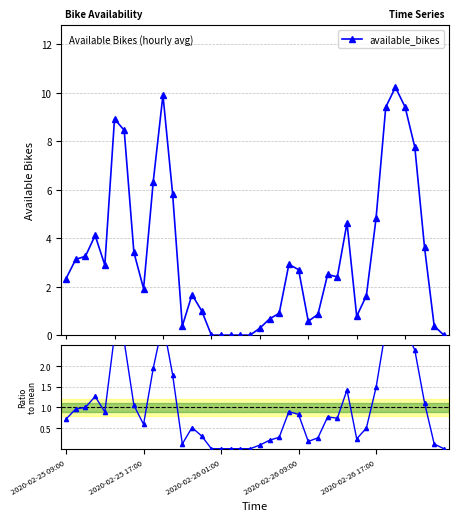

True or false: available_bikes and Ratio to mean cross at least once.

False